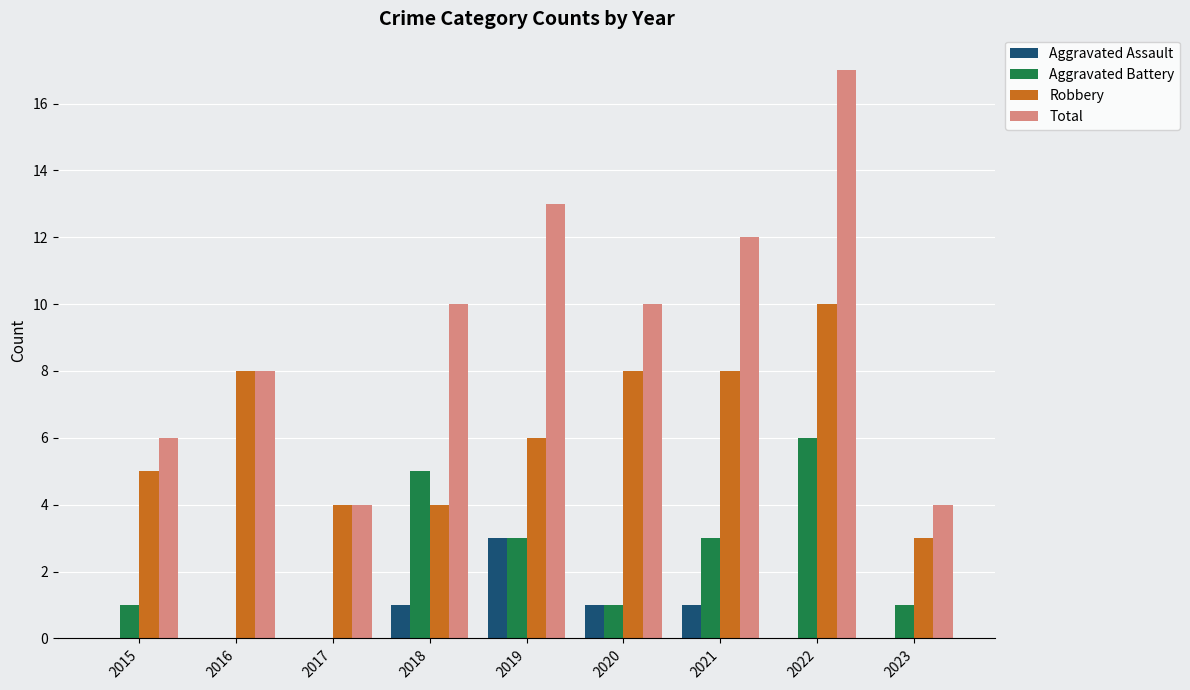

What is the greatest value displayed?

17